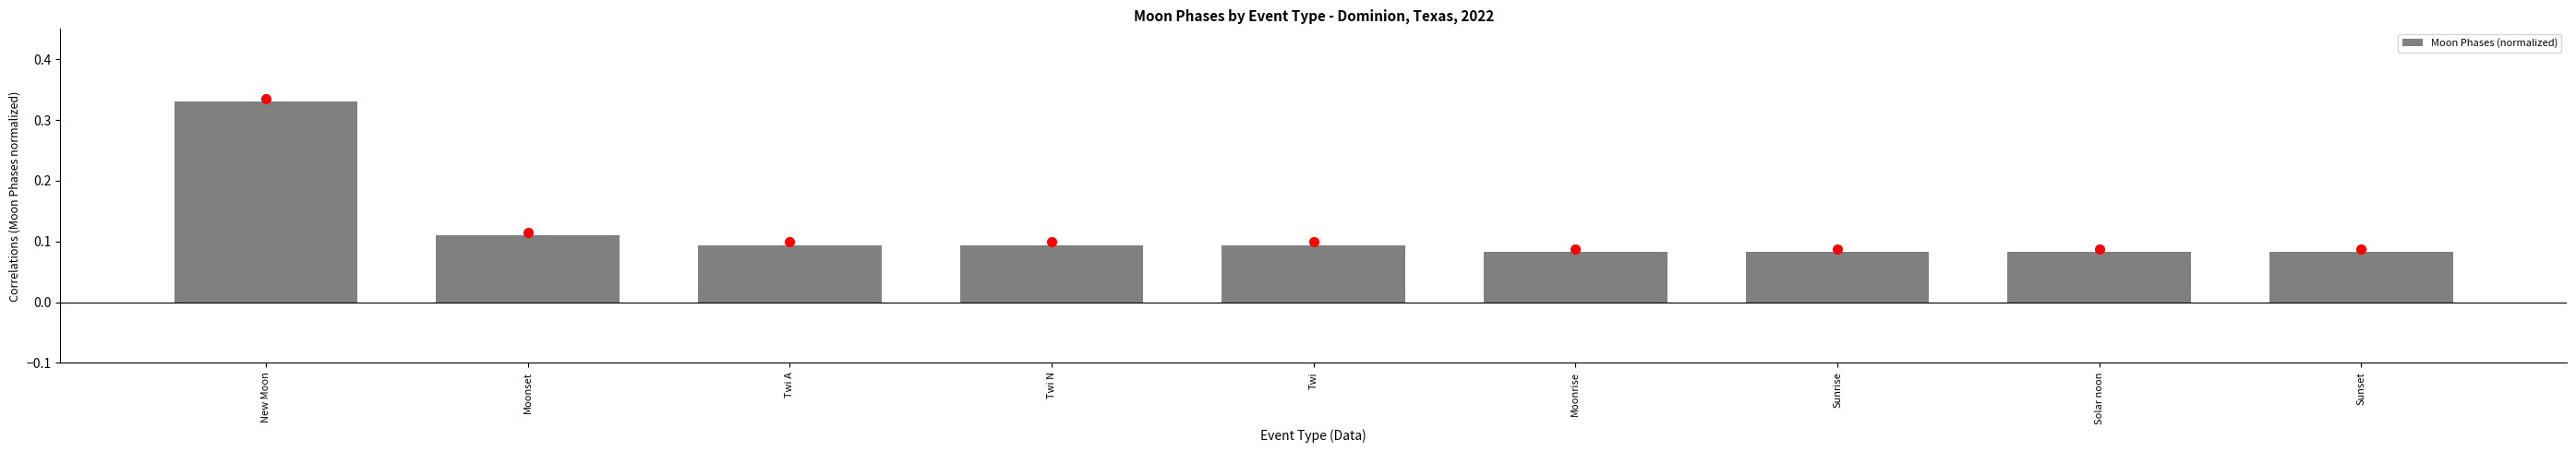

What is the label of the 6th bar from the left?

Moonrise